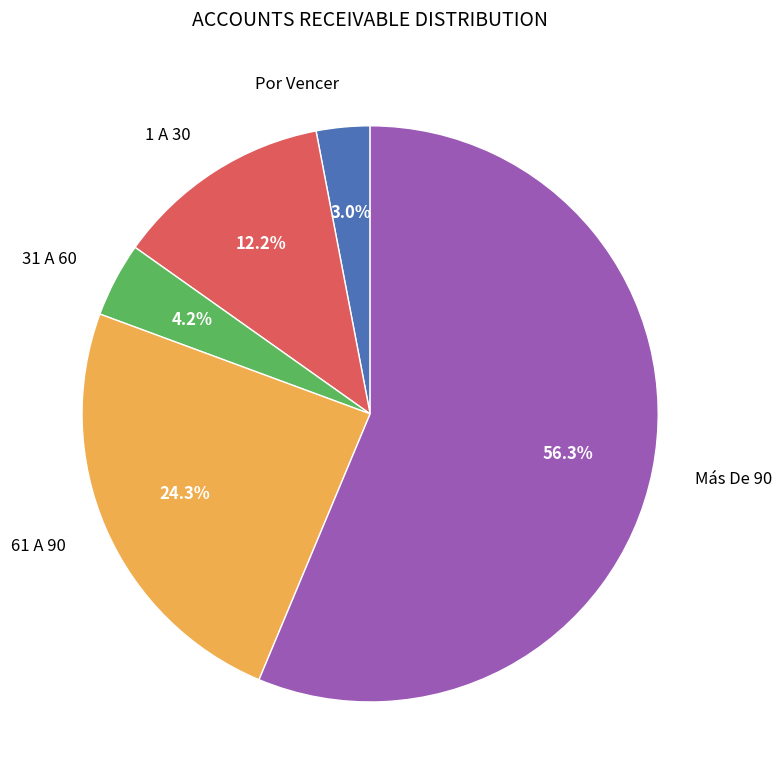

Combined, do Más De 90 and 31 A 60 account for over 50%?

Yes